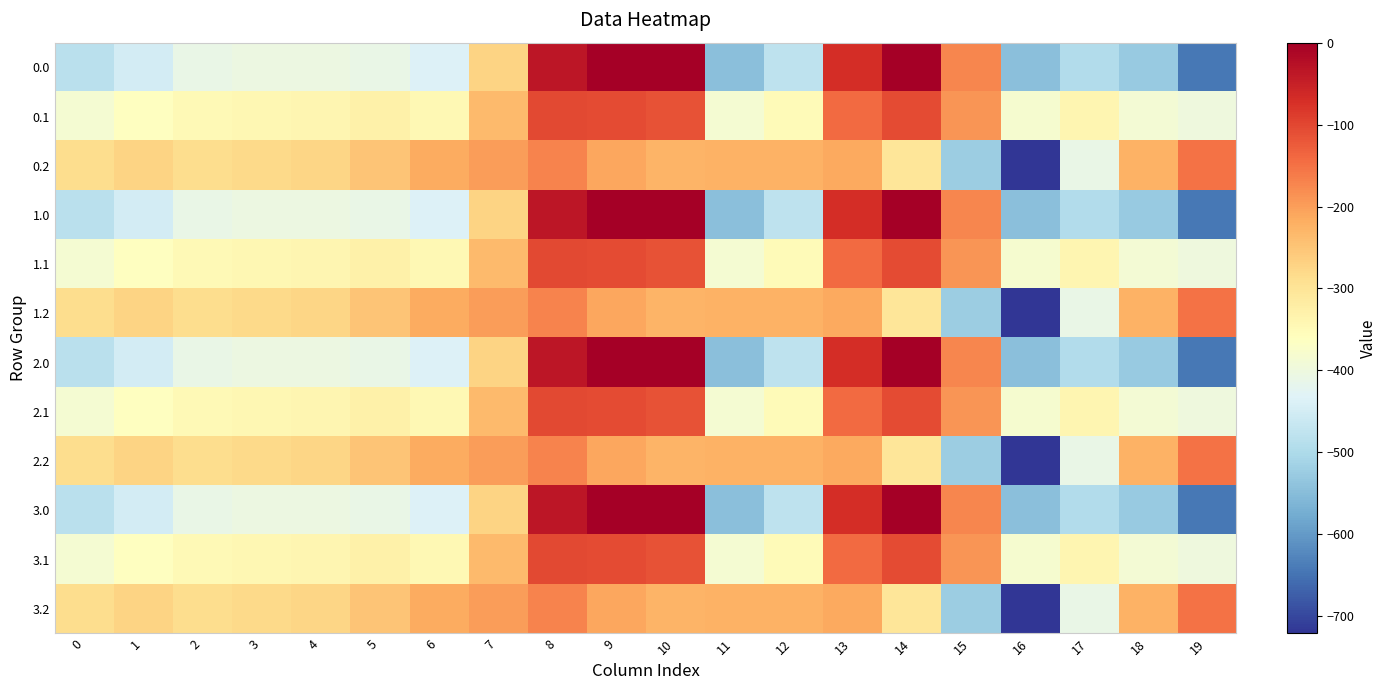

What is the total value across all series at 14?

-1630.7